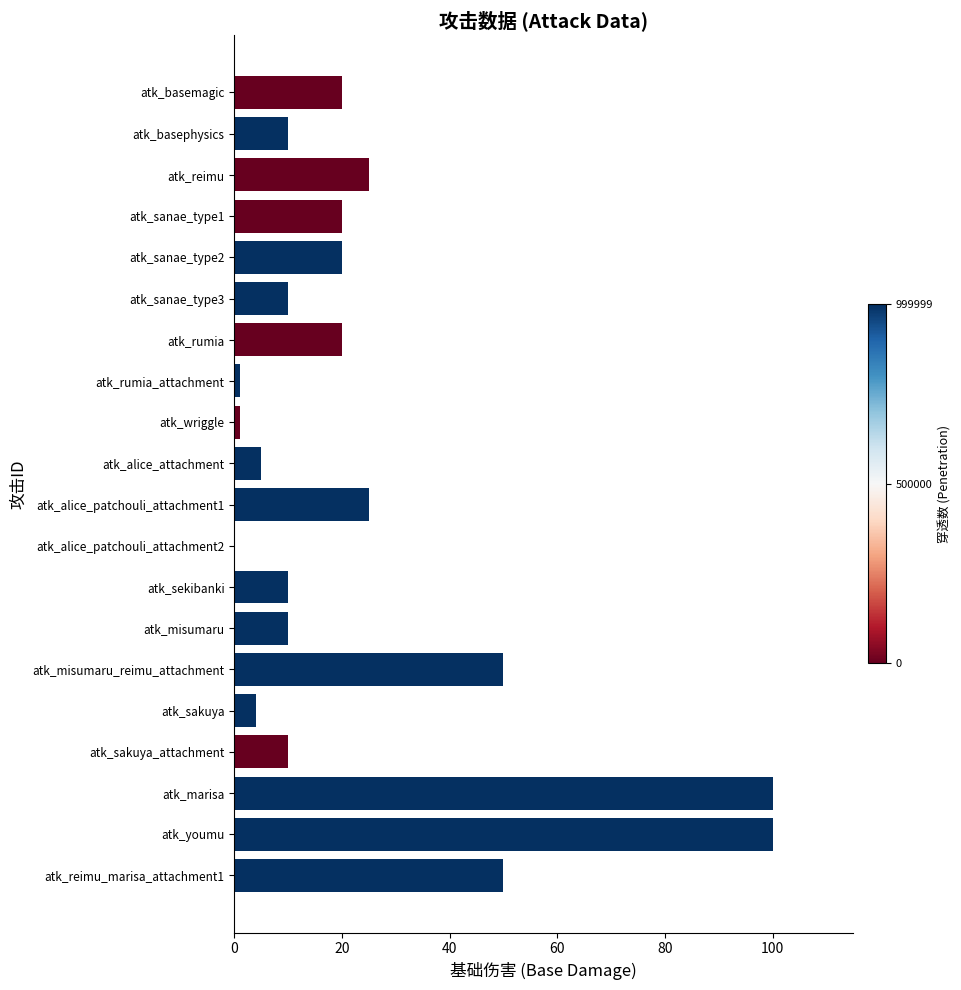

The chart shows a value of 50 at atk_misumaru_reimu_attachment. True or false?

True